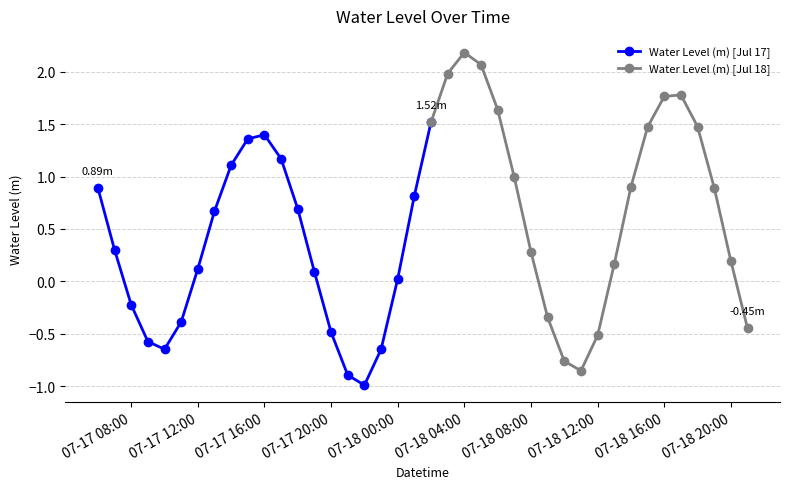

Reading left to right, extract all data points from this chart.

0.9	0.3	-0.2	-0.6	-0.6	-0.4	0.1	0.7	1.1	1.4	1.4	1.2	0.7	0.1	-0.5	-0.9	-1.0	-0.6	0.0	0.8	1.5	2.0	2.2	2.1	1.6	1.0	0.3	-0.3	-0.8	-0.9	-0.5	0.2	0.9	1.5	1.8	1.8	1.5	0.9	0.2	-0.4